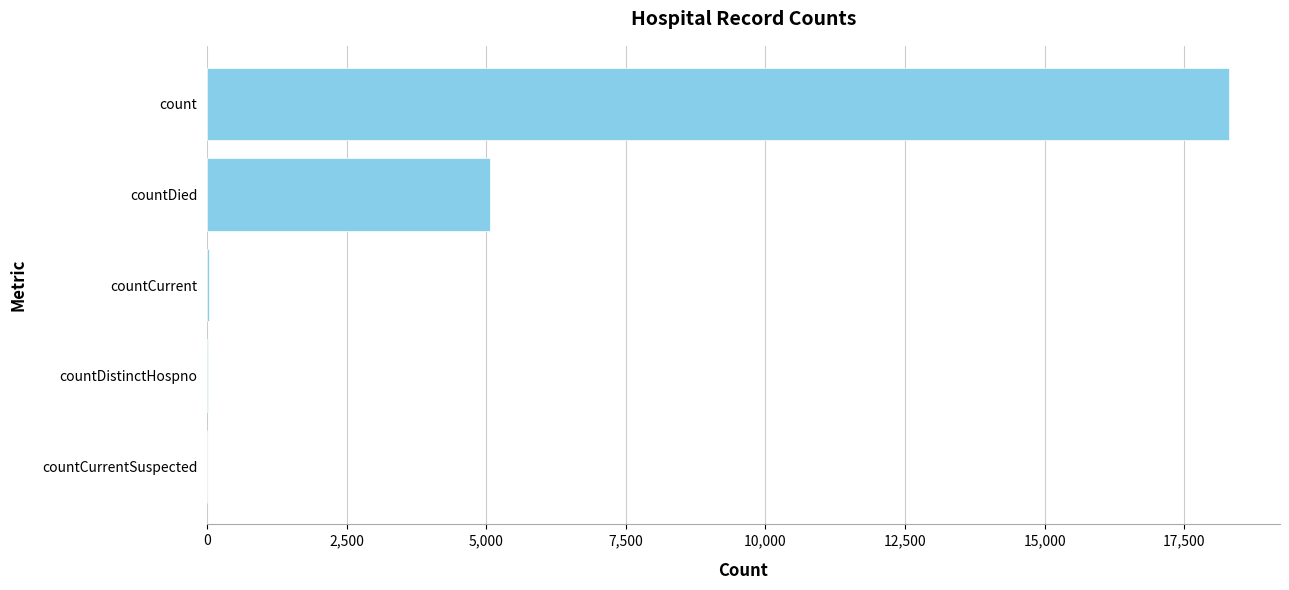

True or false: the data shows 4823 at count.

False